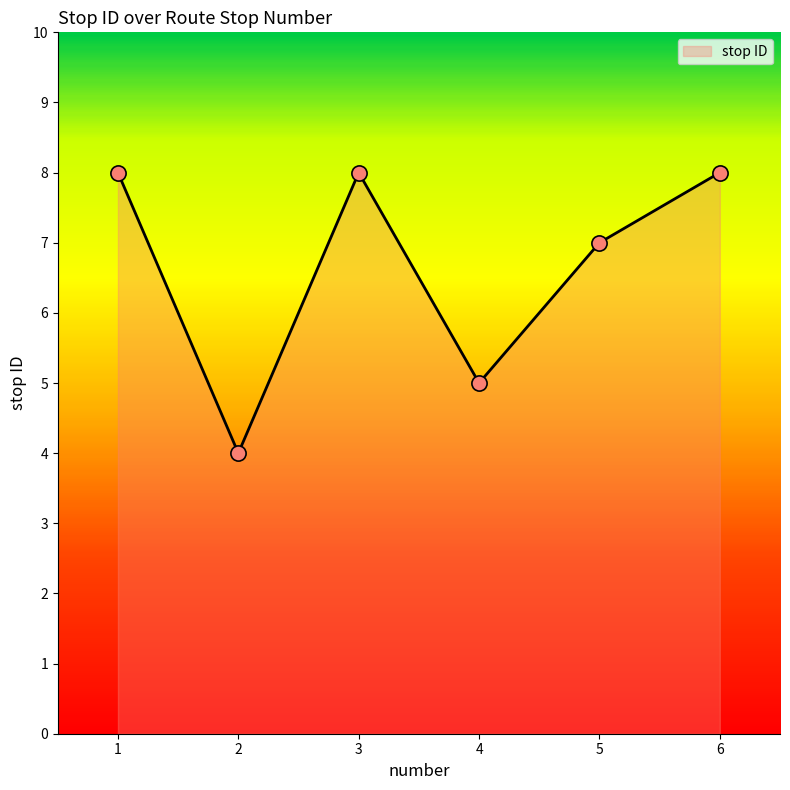

Approximately how many times larger is the value at 3 compared to 6?

1.0